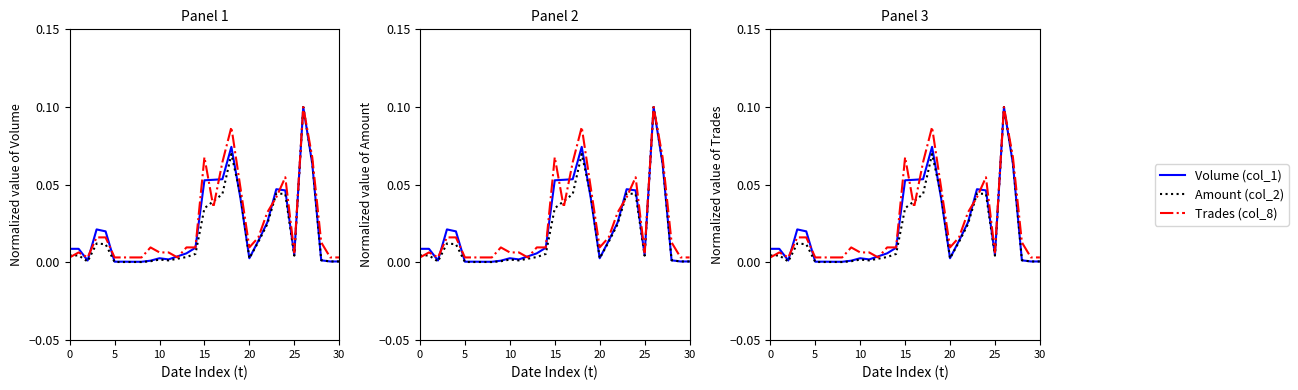

What is the label of the 19th point from the right?

12